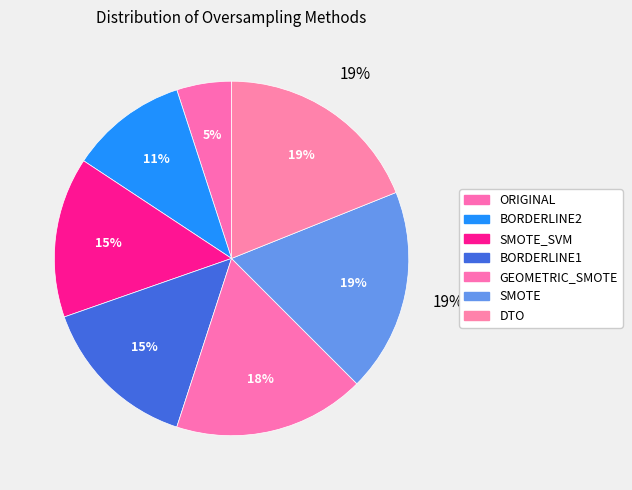

What is the largest slice in the pie chart?

DTO